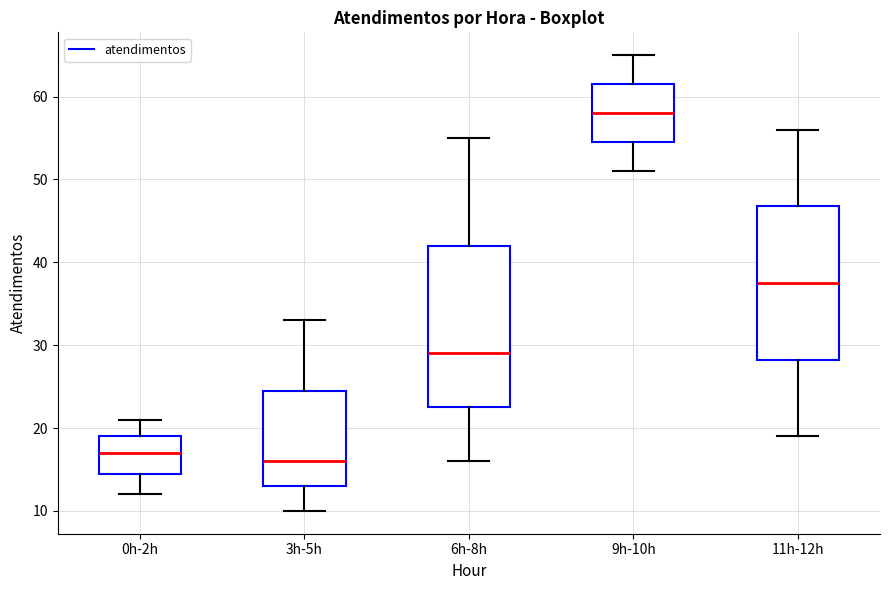

Reading left to right, transcribe this box plot: for each box, give where its median line is, the range the box spans, and where its two whiskers end, as read against the y-axis. The values are not printed on the chart, so give them approximately, as read against the axis.

0h-2h: median 17, box 15 to 19, whiskers 12 to 21
3h-5h: median 16, box 13 to 25, whiskers 10 to 33
6h-8h: median 29, box 23 to 42, whiskers 16 to 55
9h-10h: median 58, box 55 to 62, whiskers 51 to 65
11h-12h: median 38, box 28 to 47, whiskers 19 to 56